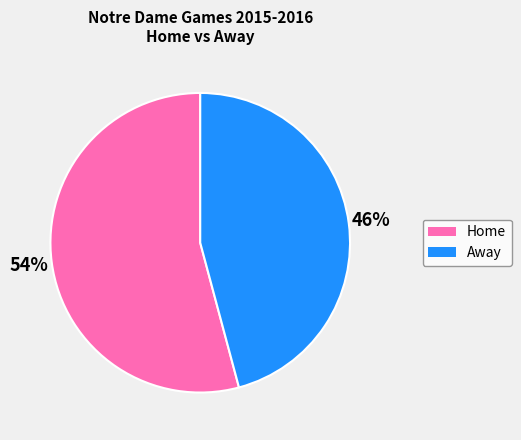

To the nearest percent, what percentage of the pie is Away?

46%